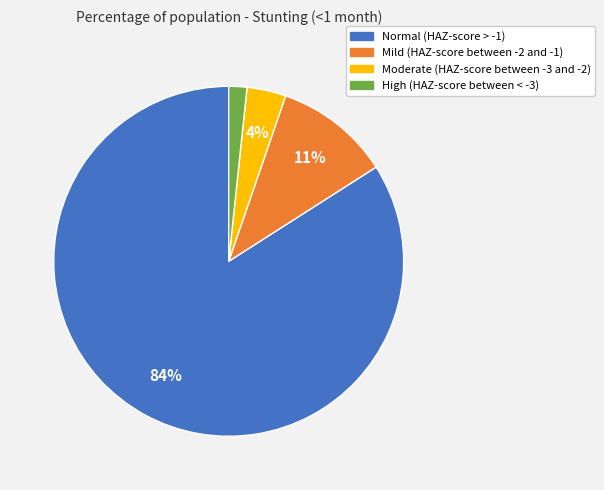

Rank the categories by value from lowest to highest.

High (HAZ-score between < -3), Moderate (HAZ-score between -3 and -2), Mild (HAZ-score between -2 and -1), Normal (HAZ-score > -1)